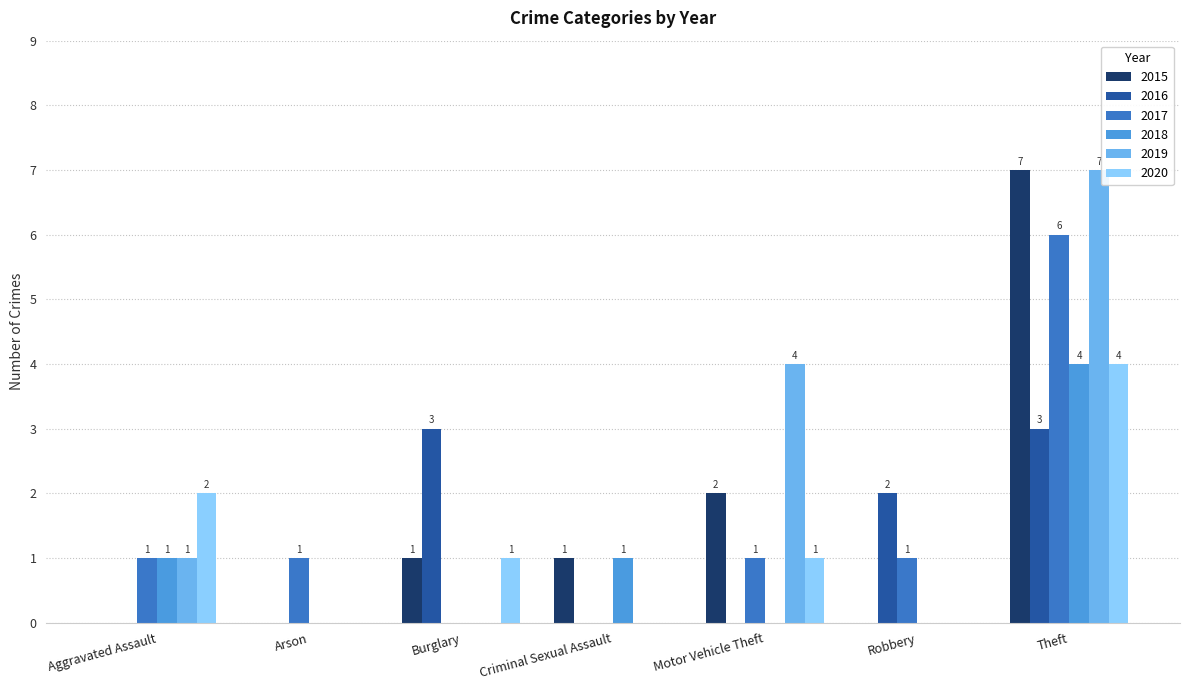

At which category is the sum across all series the highest?

Theft